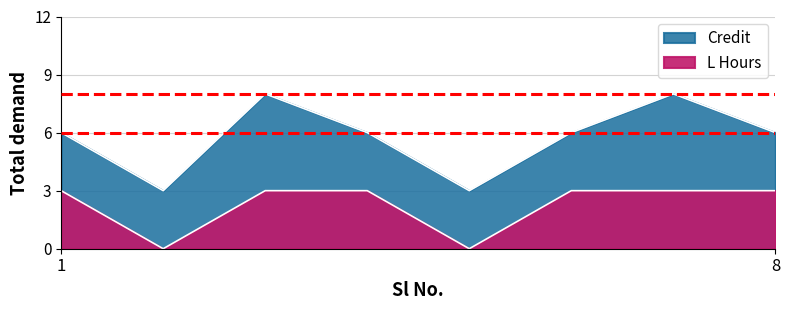

True or false: L Hours and Credit cross at least once.

False